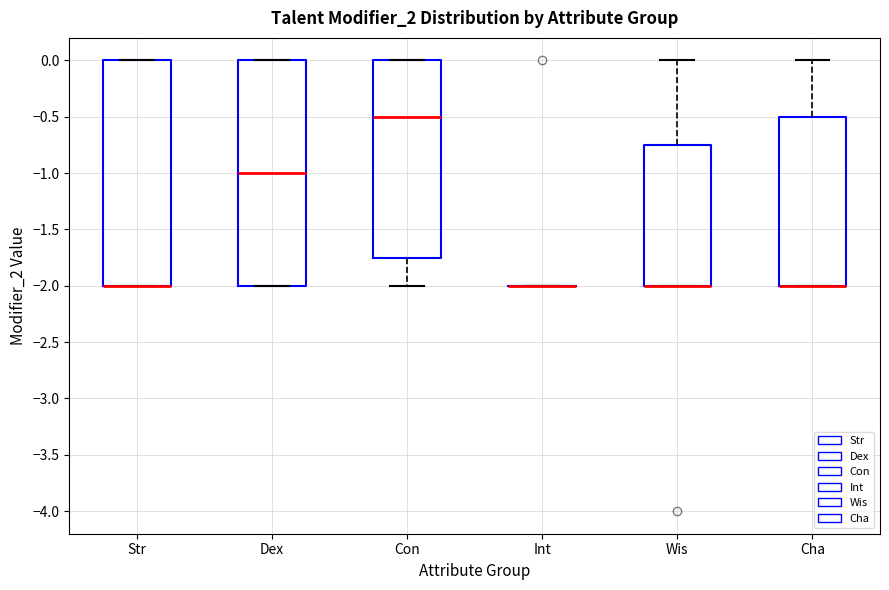

Reading left to right, transcribe this box plot: for each box, give where its median line is, the range the box spans, and where its two whiskers end, as read against the y-axis. The values are not printed on the chart, so give them approximately, as read against the axis.

Str: median -2.00 (drawn on the box's lower edge), box -2.00 to 0.00, whiskers -2.00 to 0.00
Dex: median -1.00, box -2.00 to 0.00, whiskers -2.00 to 0.00
Con: median -0.50, box -1.75 to 0.00, whiskers -2.00 to 0.00
Int: box collapsed to a line at -2.00, whiskers -2.00 to -2.00
Wis: median -2.00 (drawn on the box's lower edge), box -2.00 to -0.75, whiskers -2.00 to 0.00
Cha: median -2.00 (drawn on the box's lower edge), box -2.00 to -0.50, whiskers -2.00 to 0.00